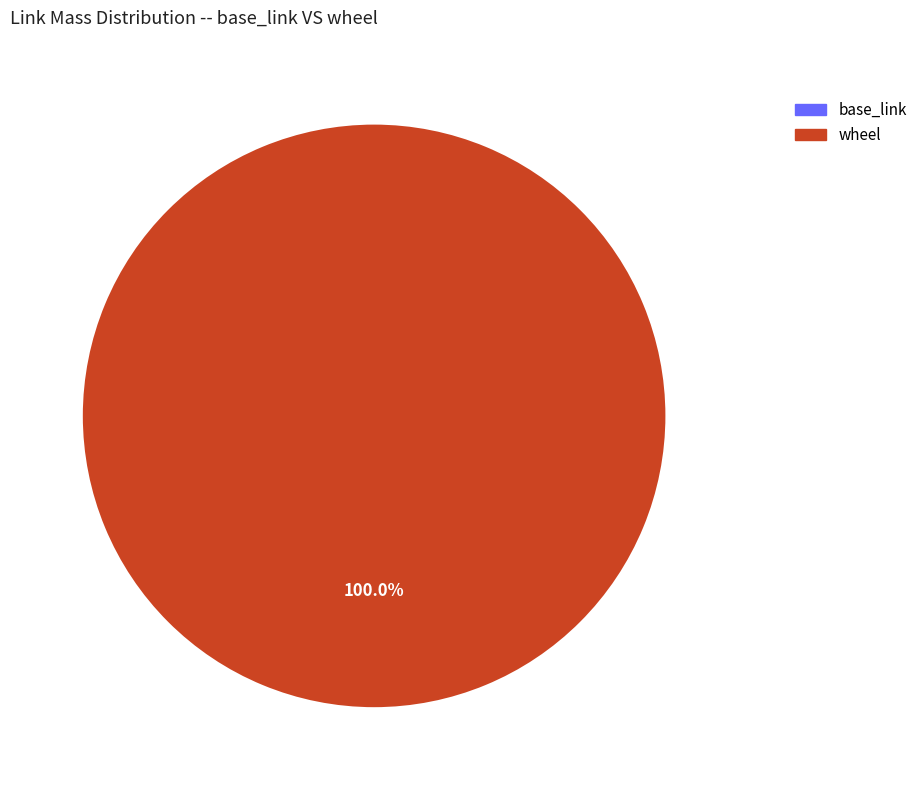

To the nearest percent, what is the difference between the base_link and wheel slice percentages?

100%